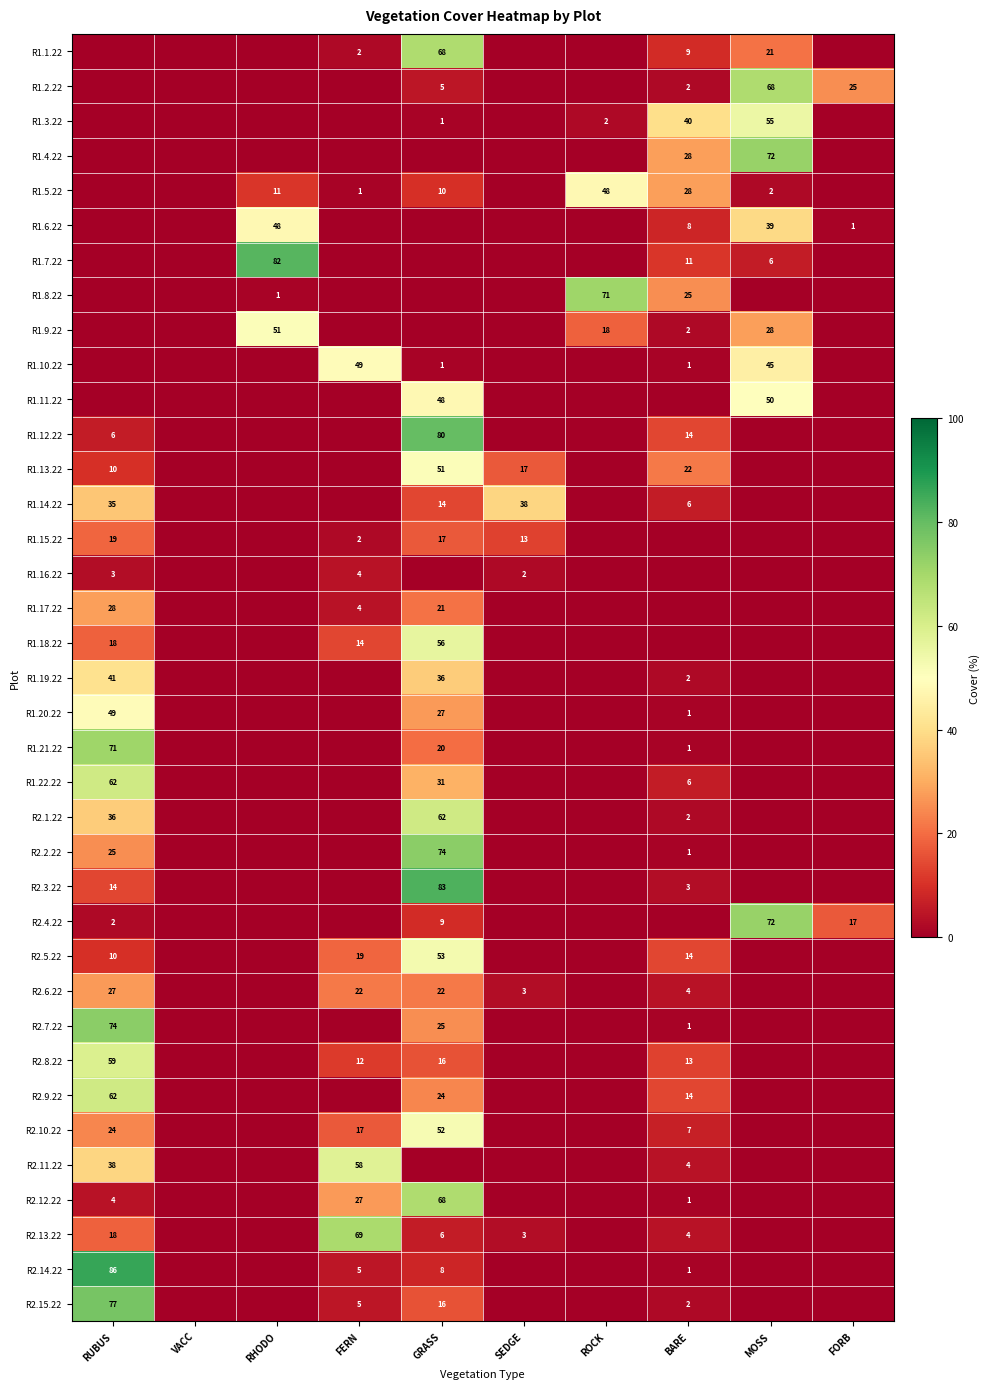

True or false: R1.4.22 has a value of 72 at MOSS.

True